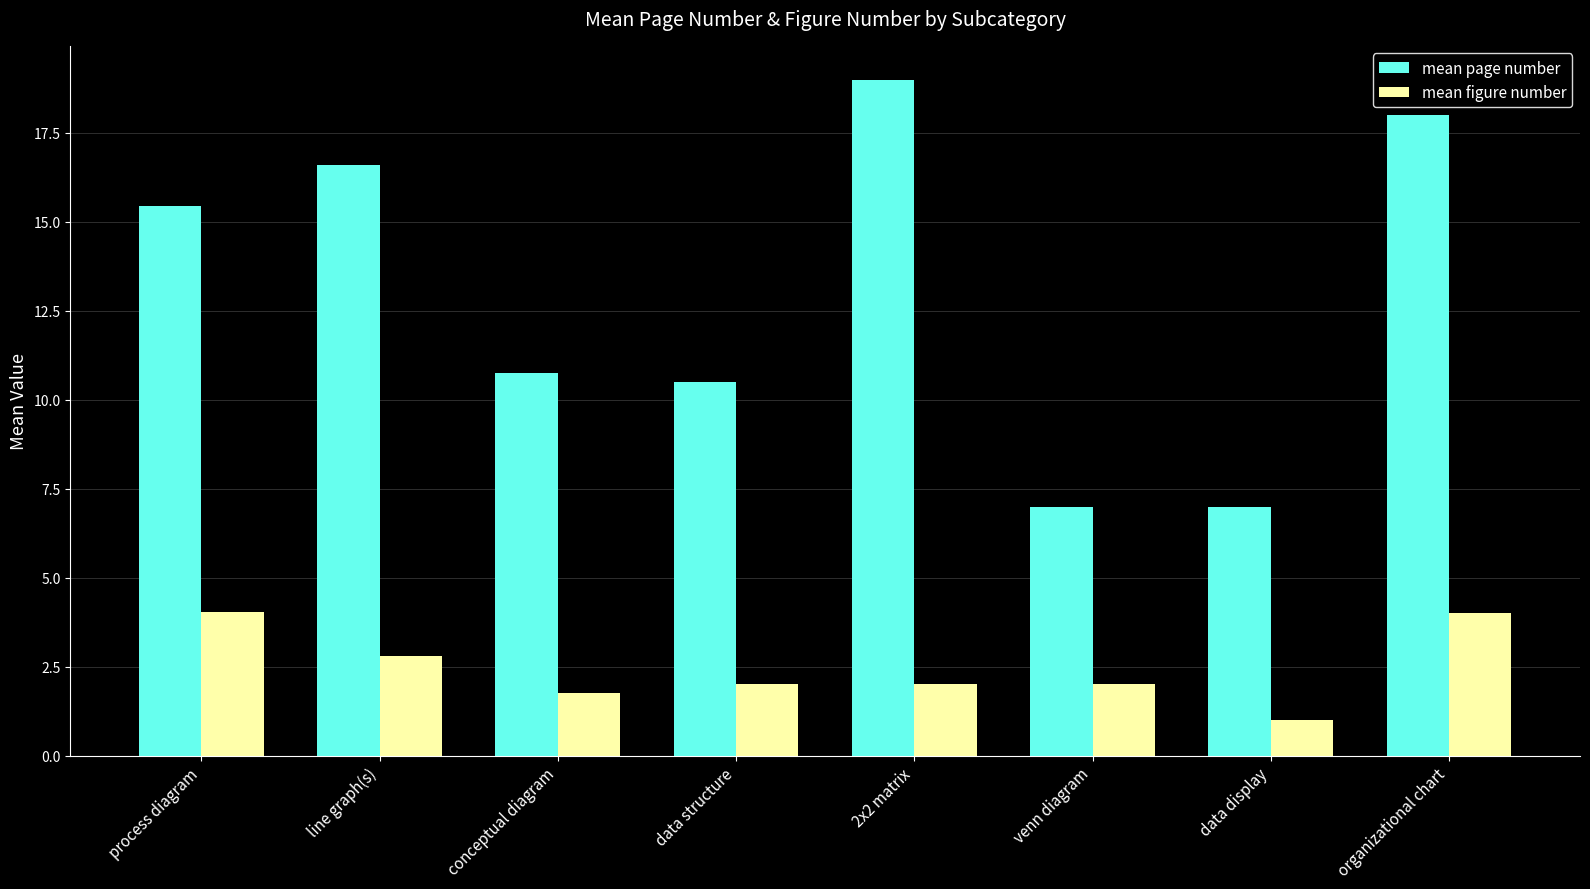

The mean figure number series shows 6.7 at process diagram. True or false?

False